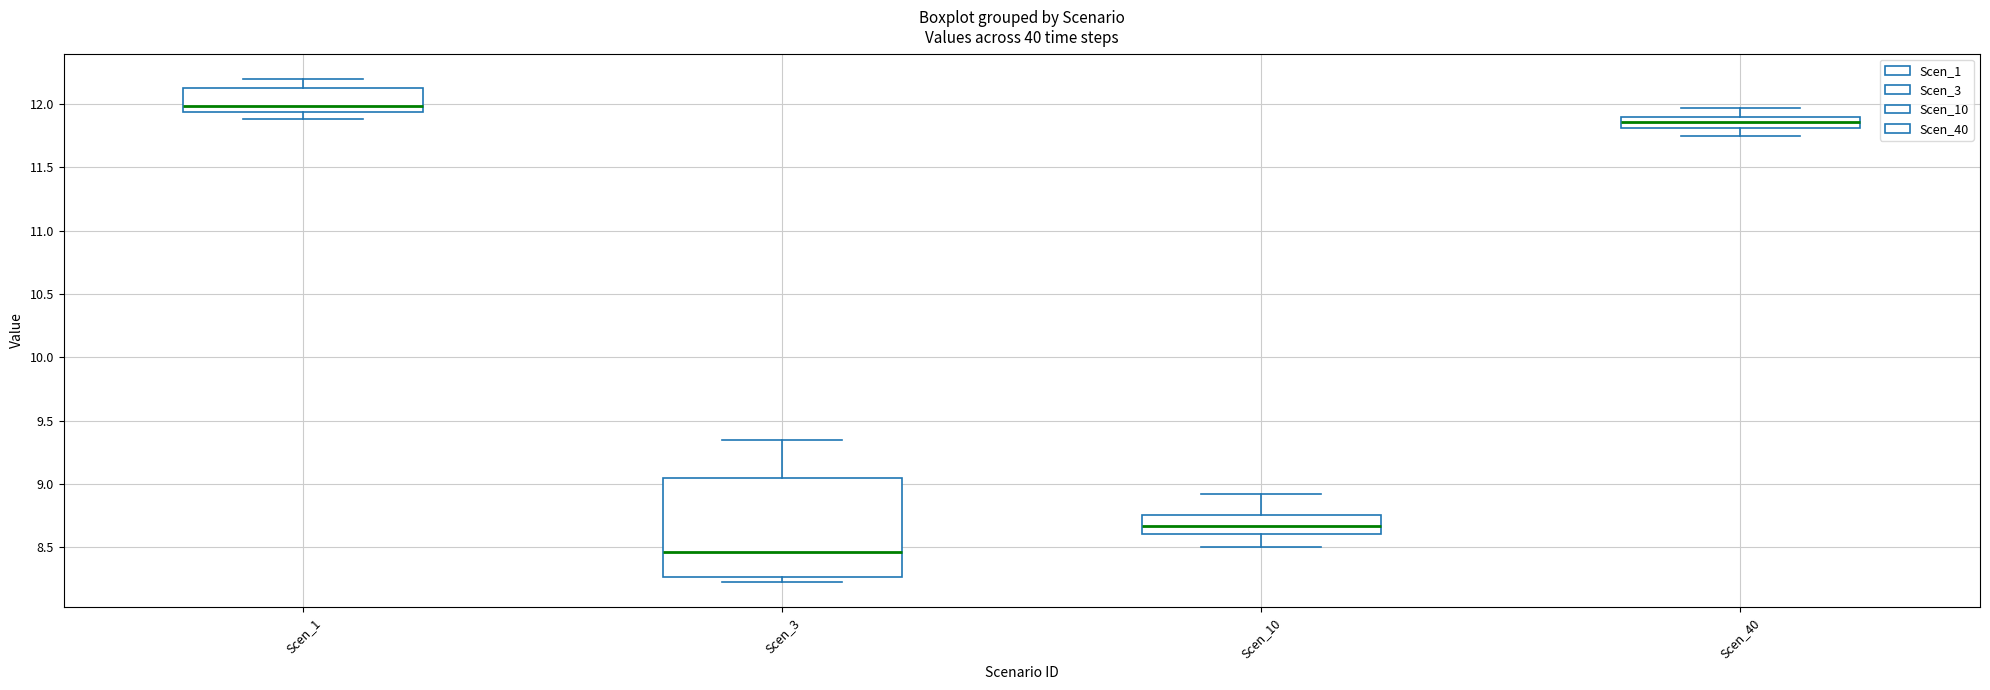

Which box's median line is the lowest?

Scen_3